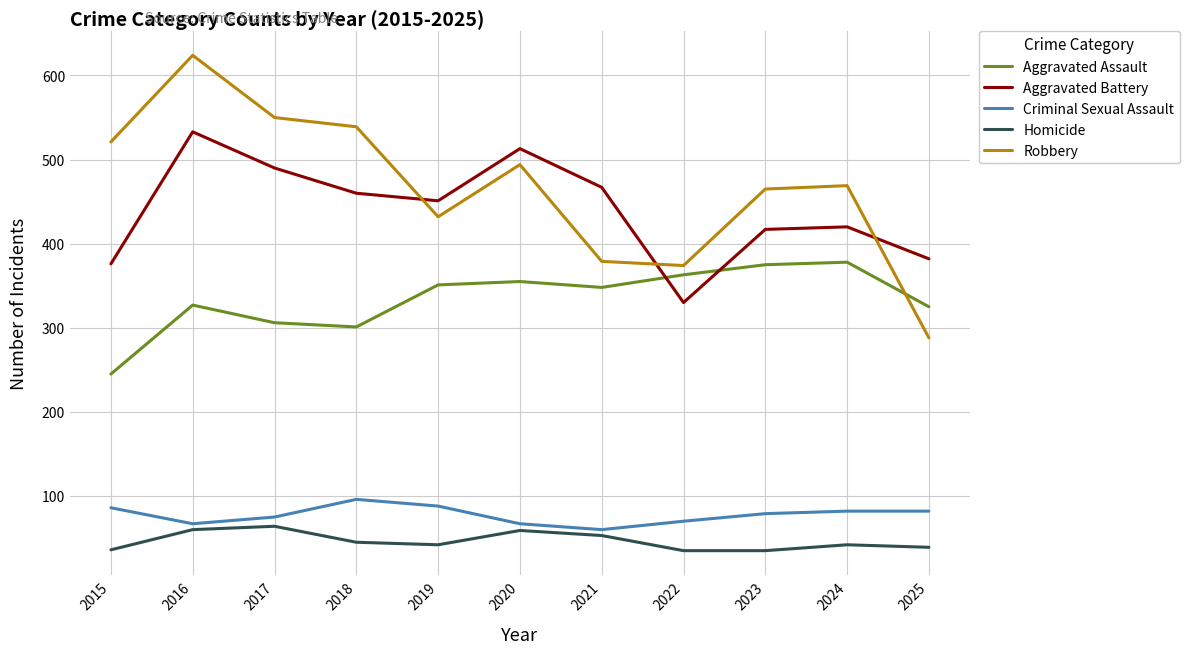

Is the value of Aggravated Assault at 2015 greater than the value of Homicide at 2019?

Yes